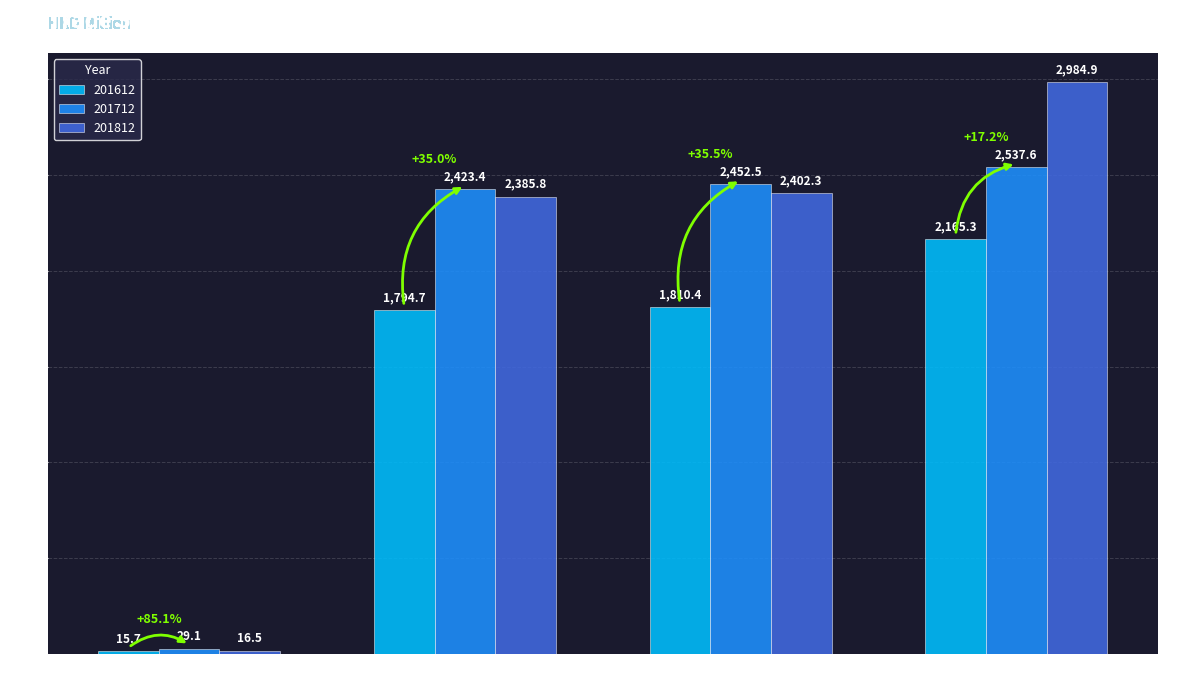

Rank the series at Domestic Exports from highest to lowest value.

201712, 201812, 201612